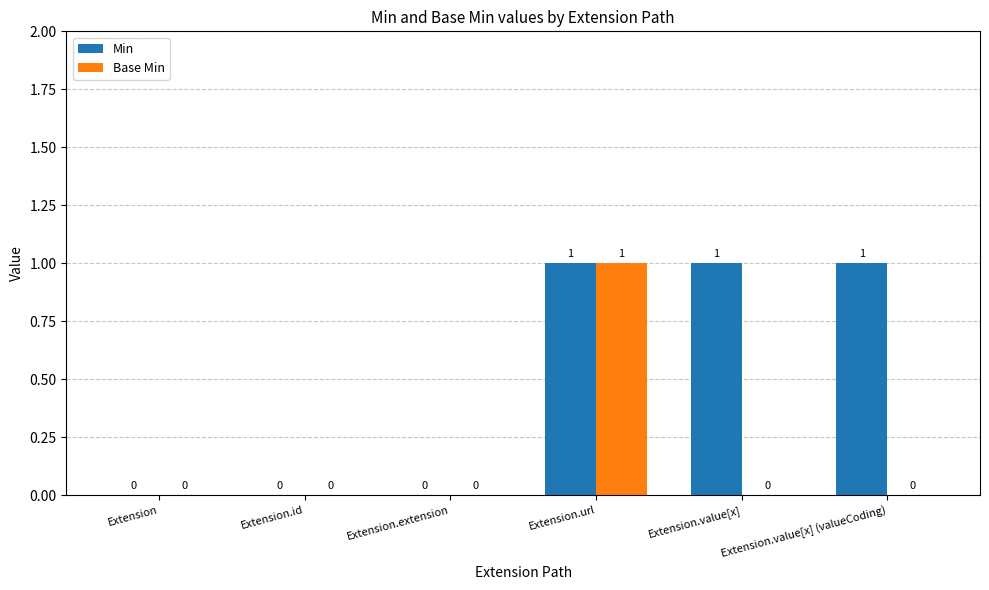

Which category has the highest value in the Base Min series?

Extension.url